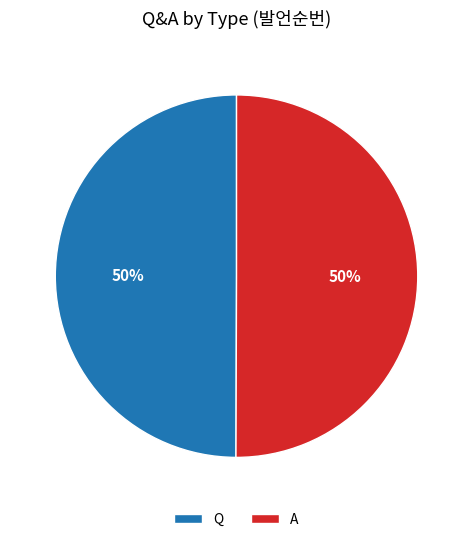

To the nearest percent, what is the average slice percentage?

50%